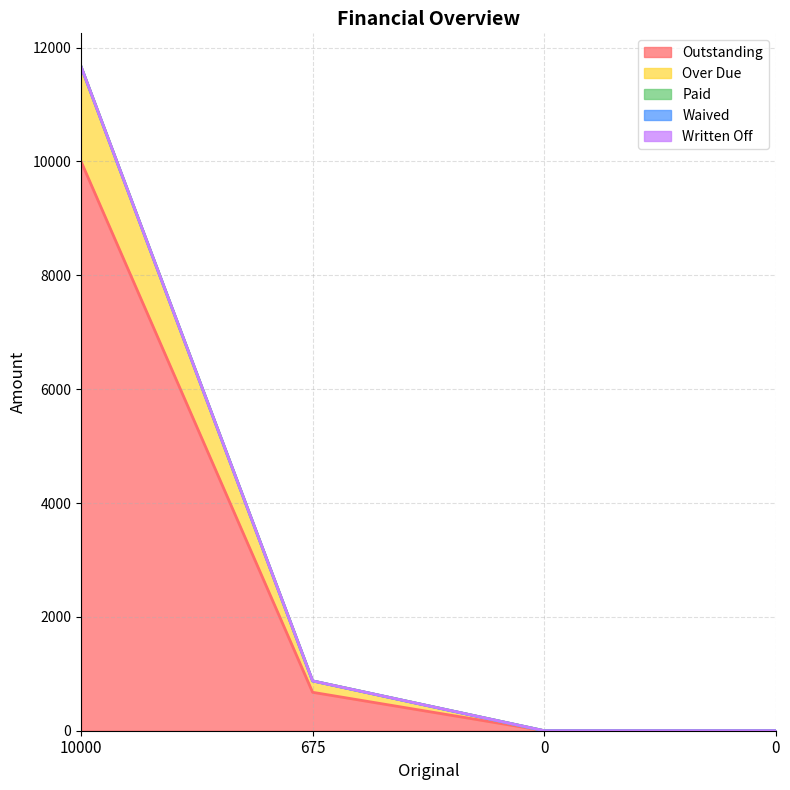

Does the chart have visible grid lines?

Yes